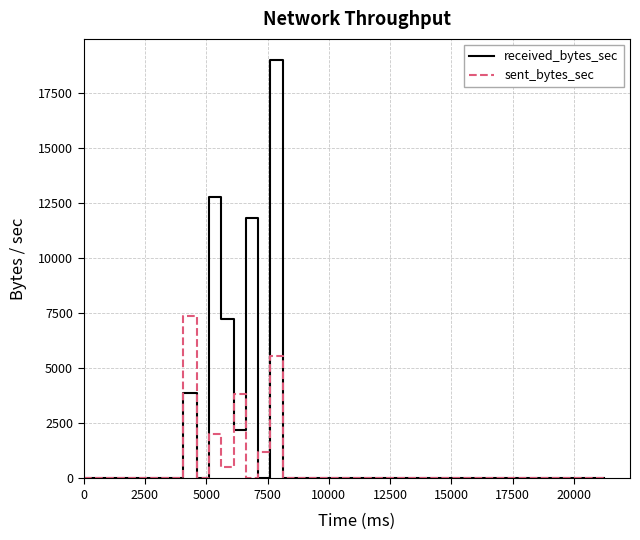

Which series has the widest spread of values?

received_bytes_sec